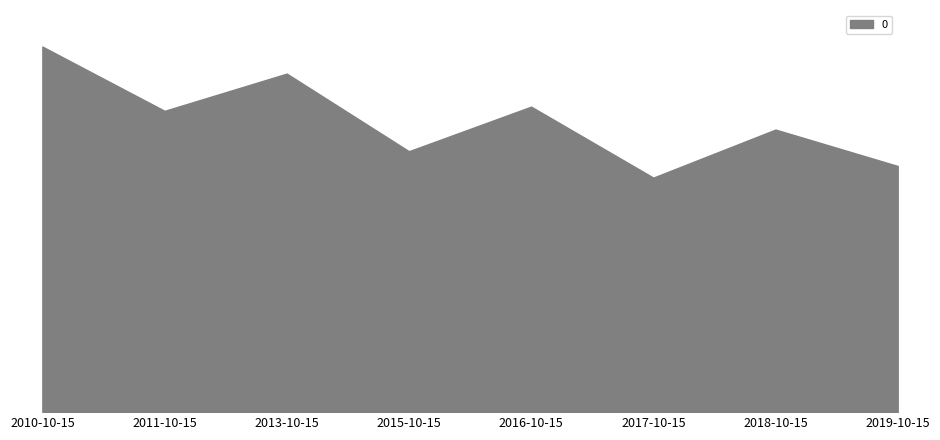

What is the ratio of the value at 2010-10-15 to the value at 2018-10-15?

1.3